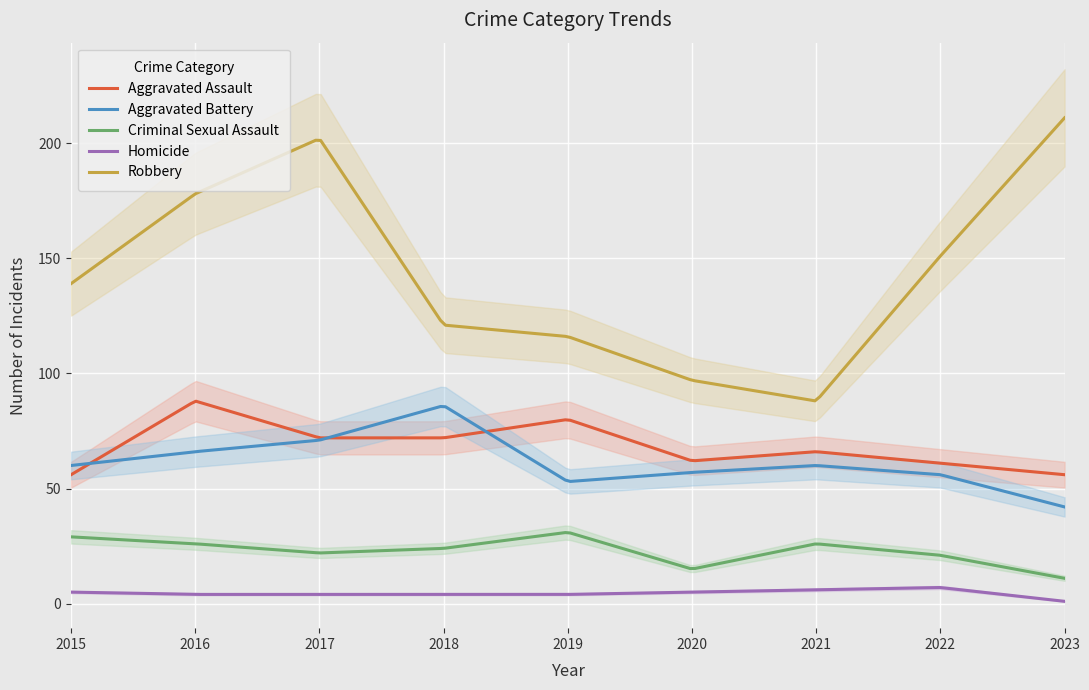

Is it true that Robbery equals 159 at 2019?

False